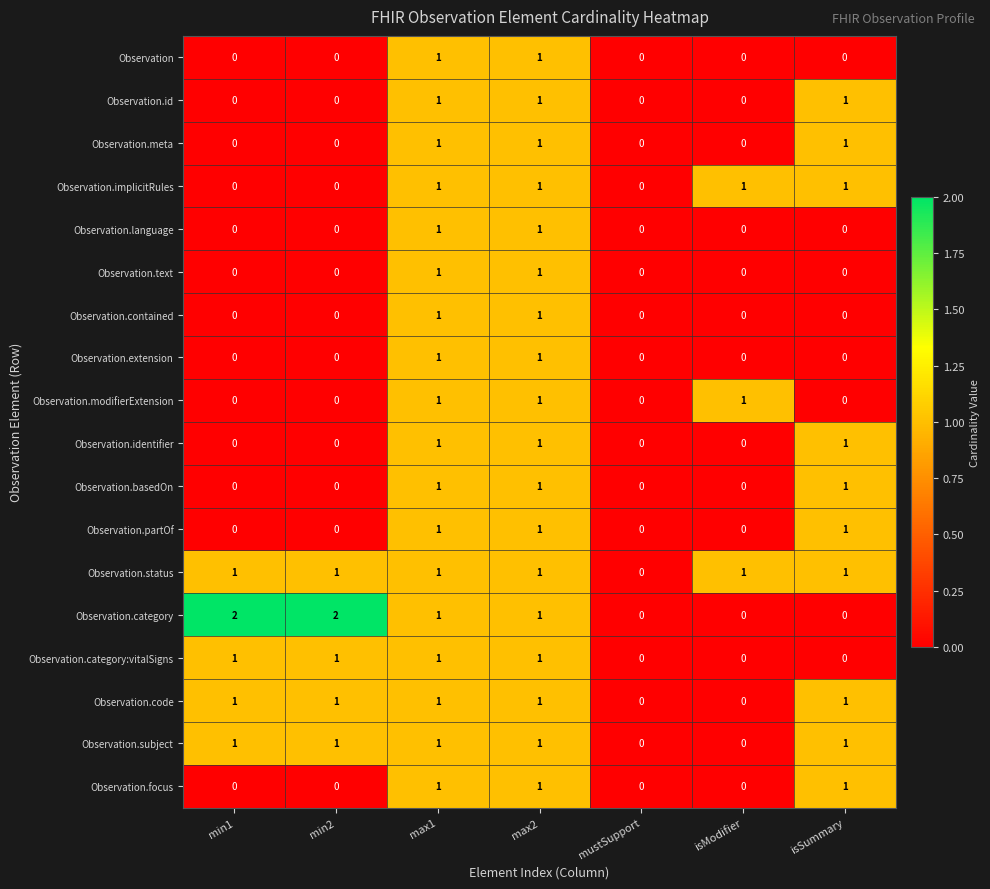

Count the Observation.modifierExtension values in the range 0 to 1.

7